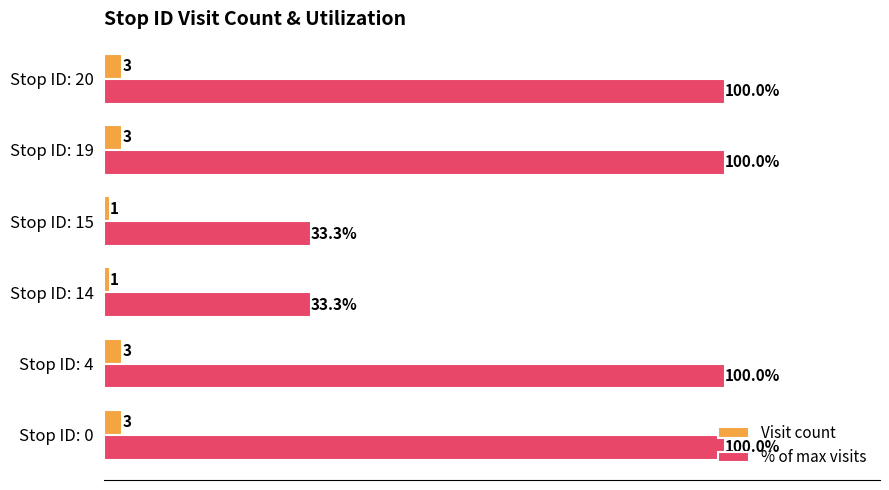

What are all the series names shown in the legend?

Visit count, % of max visits